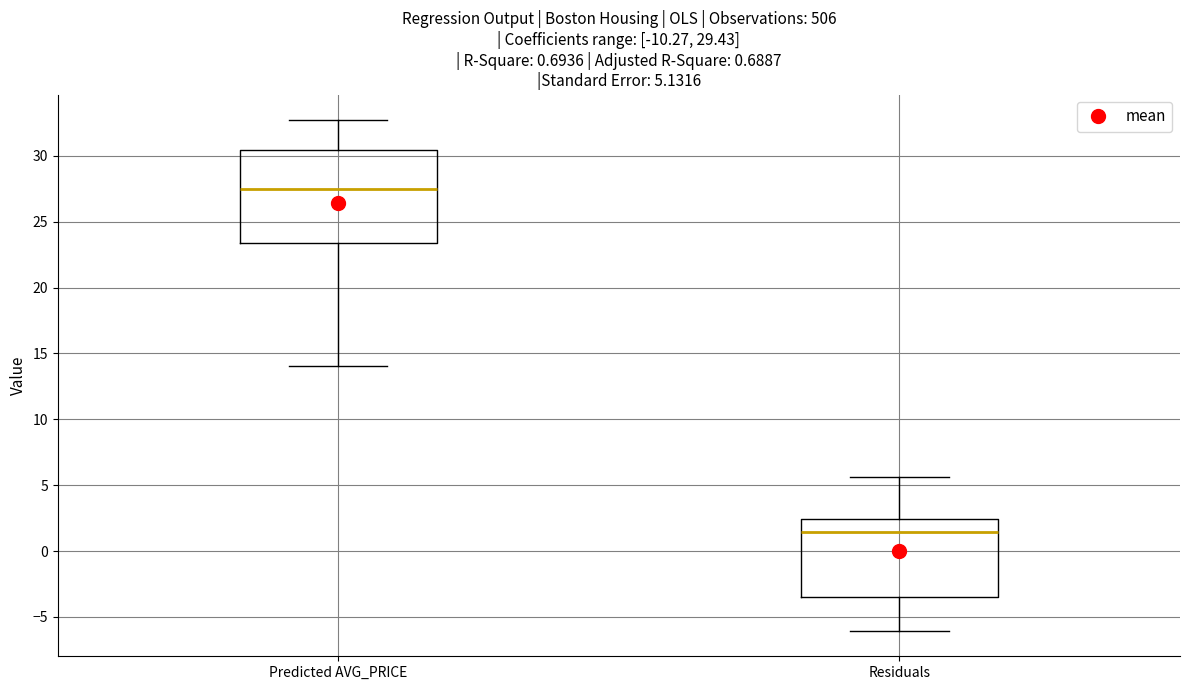

Which box has the highest median line?

Predicted AVG_PRICE